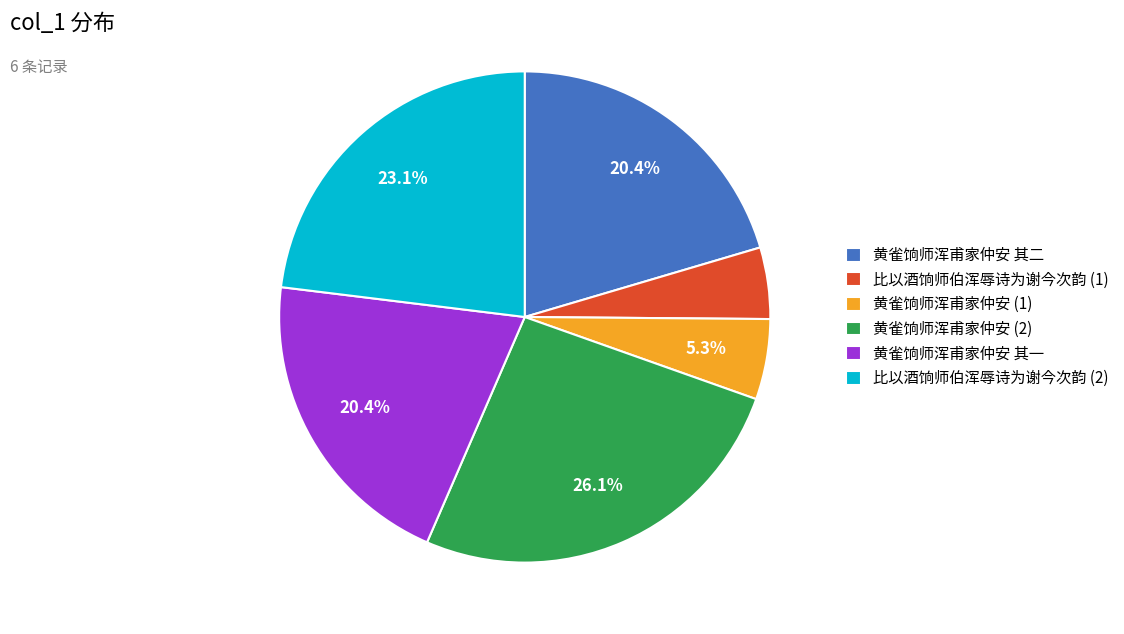

Is there a majority slice in this chart?

No